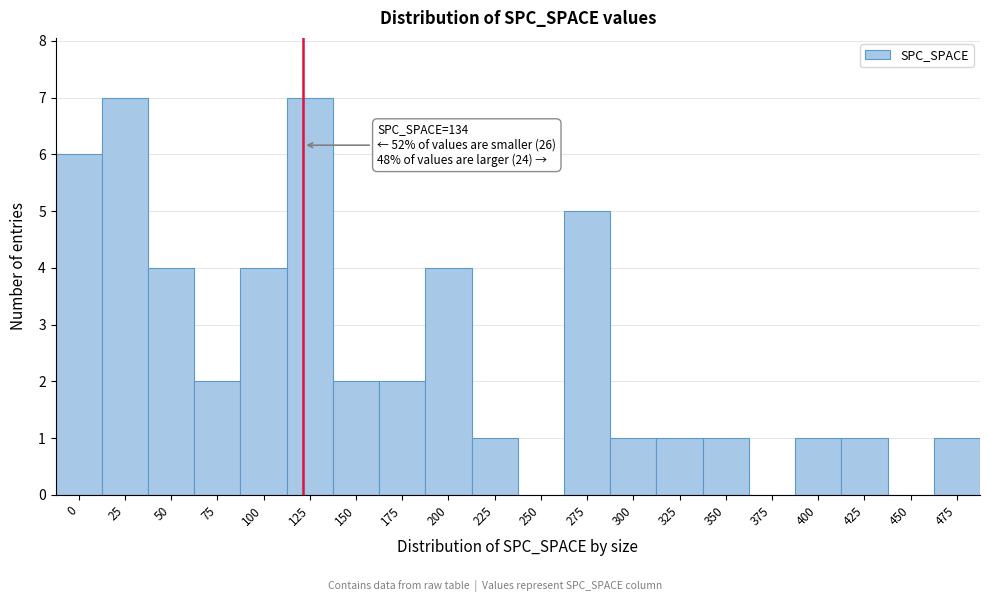

Reading left to right, transcribe all the data shown in this chart.

0=6	25=7	50=4	75=2	100=4	125=7	150=2	175=2	200=4	225=1	250=0	275=5	300=1	325=1	350=1	375=0	400=1	425=1	450=0	475=1